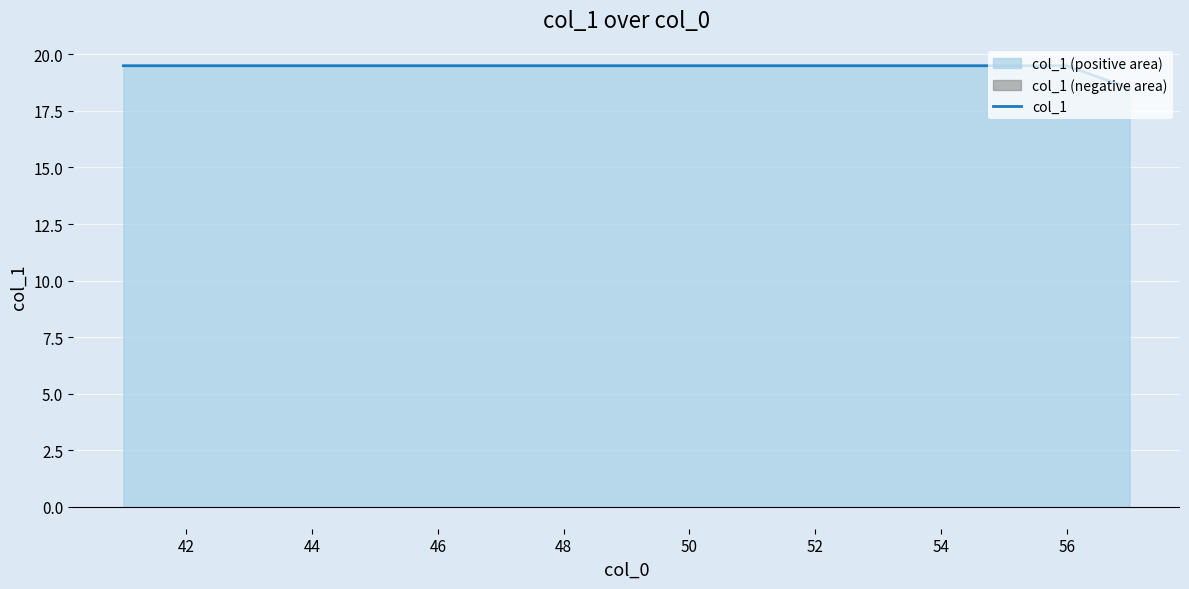

What is the greatest value displayed?

19.5